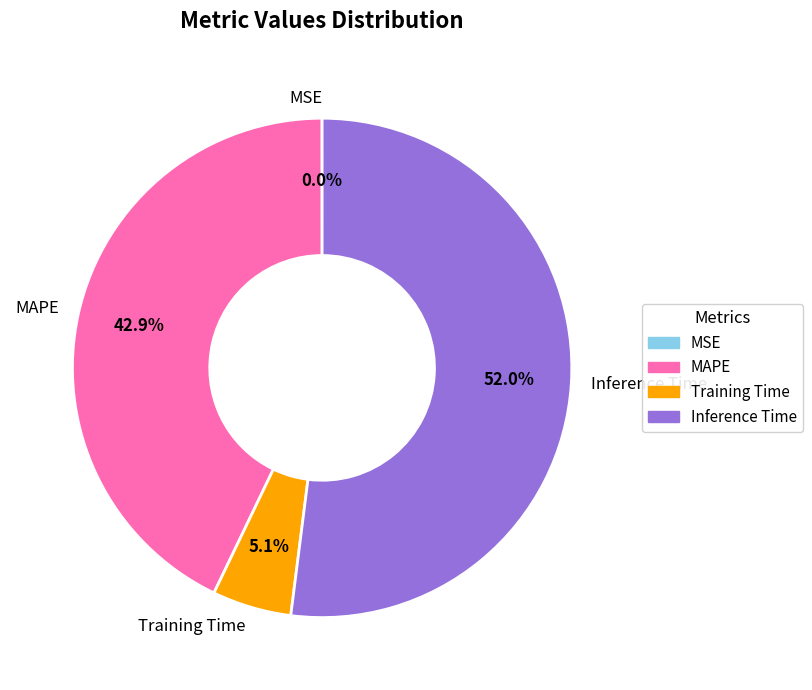

How much of the chart is everything except Training Time?

94.9%